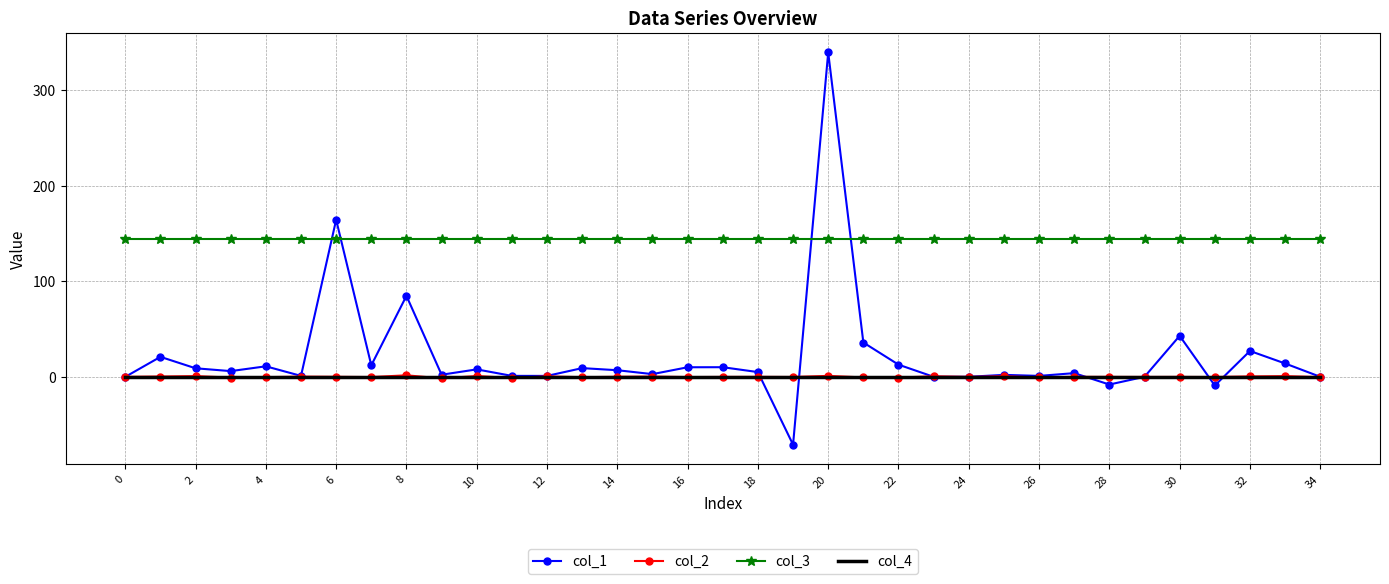

What is the smallest value displayed?

-70.9